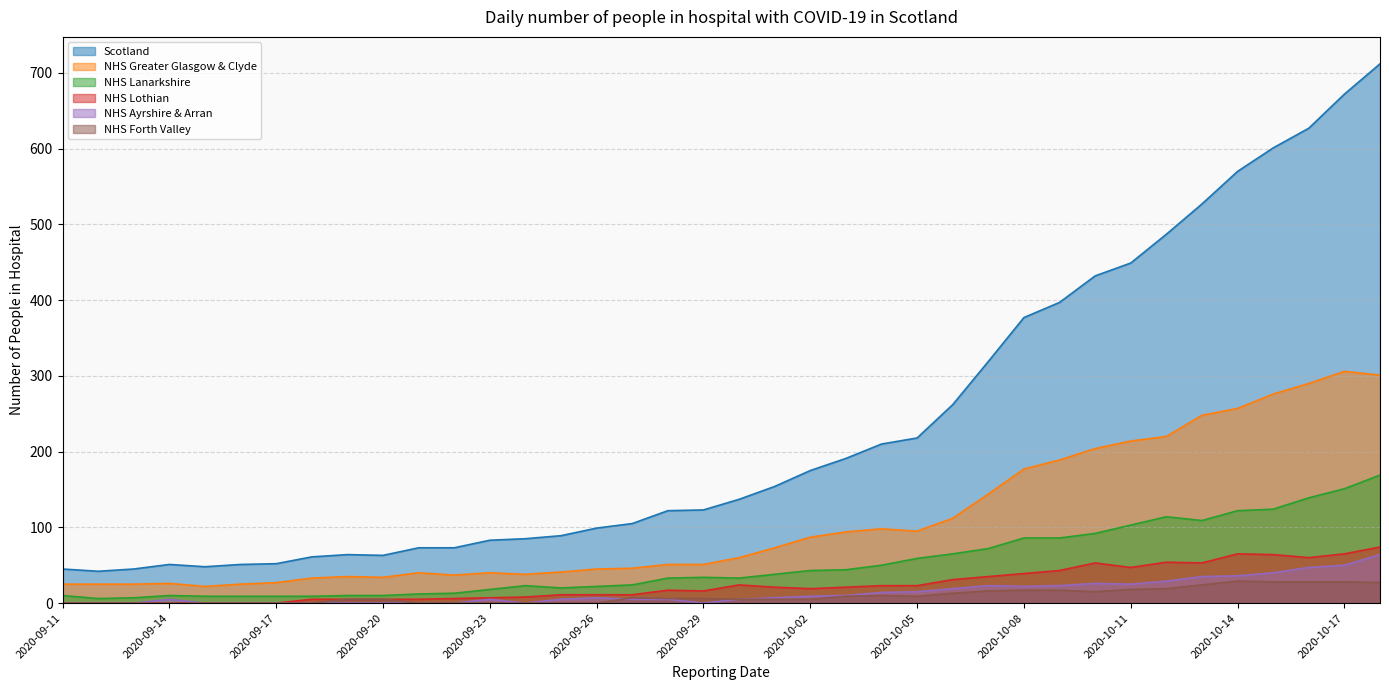

True or false: NHS Lothian has more than 0 interior local peaks.

True